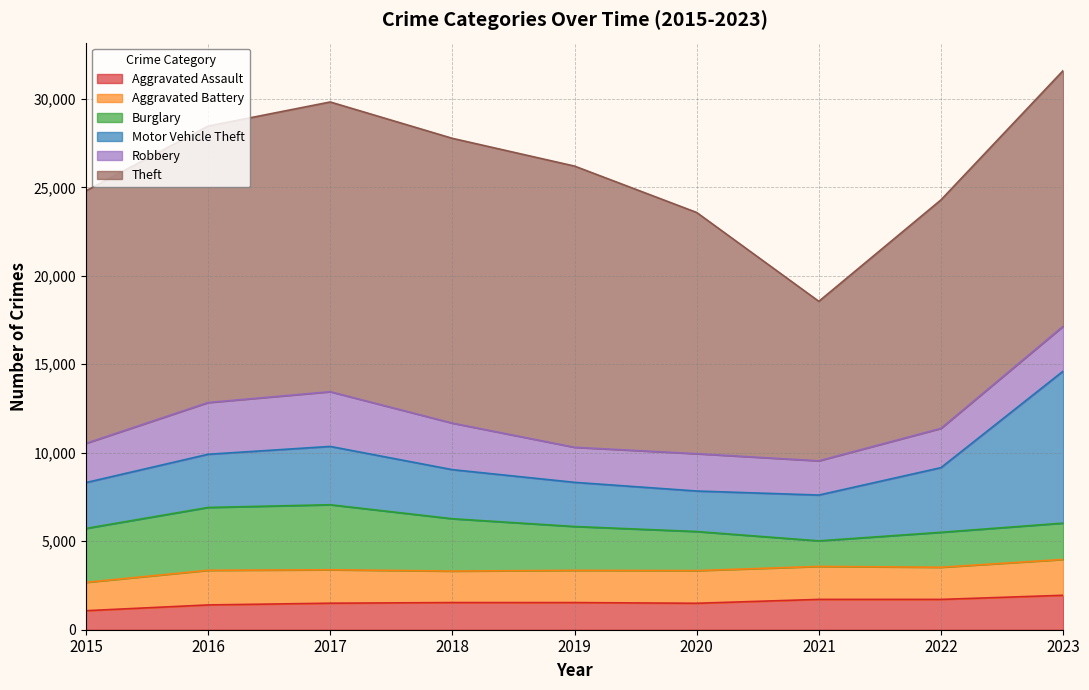

Reading left to right, what are all the values shown in this chart?

Aggravated Assault: 2015=1075	2016=1401	2017=1499	2018=1535	2019=1534	2020=1495	2021=1714	2022=1713	2023=1946
Aggravated Battery: 2015=1602	2016=1956	2017=1889	2018=1778	2019=1820	2020=1845	2021=1863	2022=1817	2023=2025
Burglary: 2015=3046	2016=3551	2017=3674	2018=2958	2019=2478	2020=2208	2021=1444	2022=1974	2023=2053
Motor Vehicle Theft: 2015=2591	2016=3006	2017=3296	2018=2774	2019=2496	2020=2290	2021=2589	2022=3655	2023=8587
Robbery: 2015=2216	2016=2923	2017=3092	2018=2629	2019=1981	2020=2108	2021=1934	2022=2219	2023=2538
Theft: 2015=14274	2016=15622	2017=16372	2018=16093	2019=15890	2020=13632	2021=9013	2022=12912	2023=14446